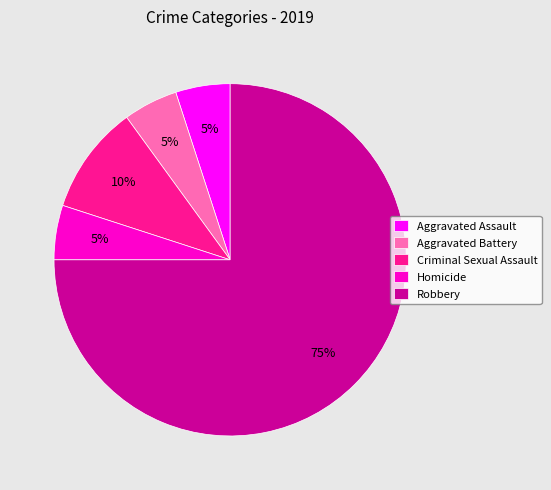

Does any single category account for the majority?

Yes